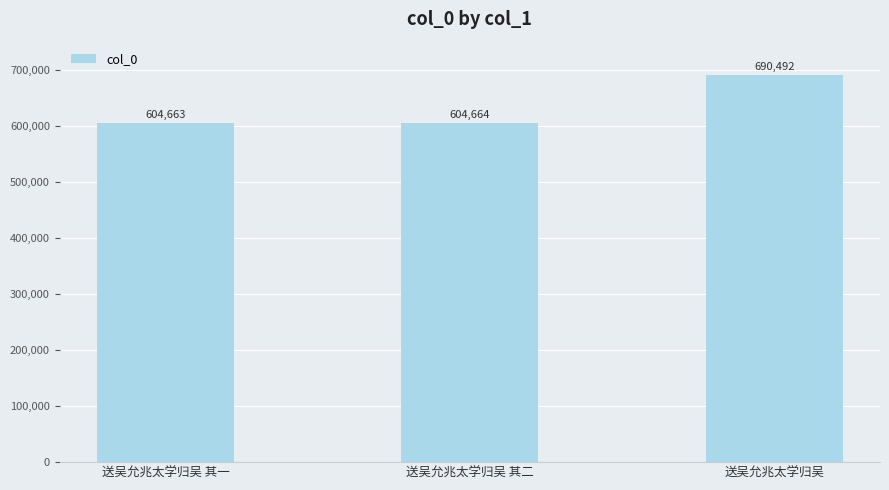

What is the label of the 2nd bar from the left?

送吴允兆太学归吴 其二